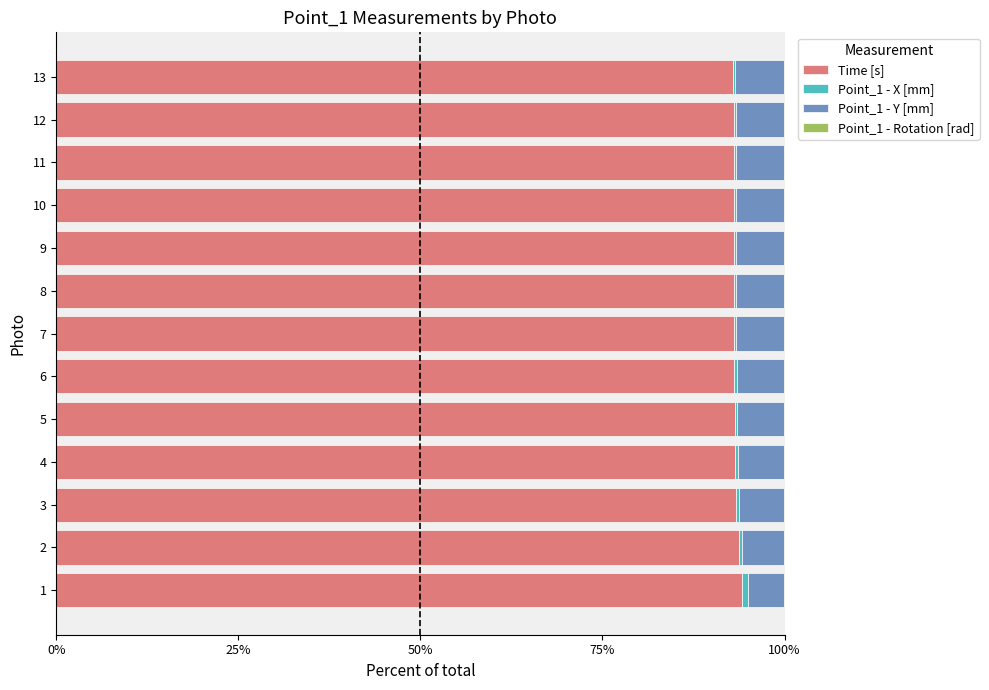

What is the sum of all Time [s] values?

1212.1